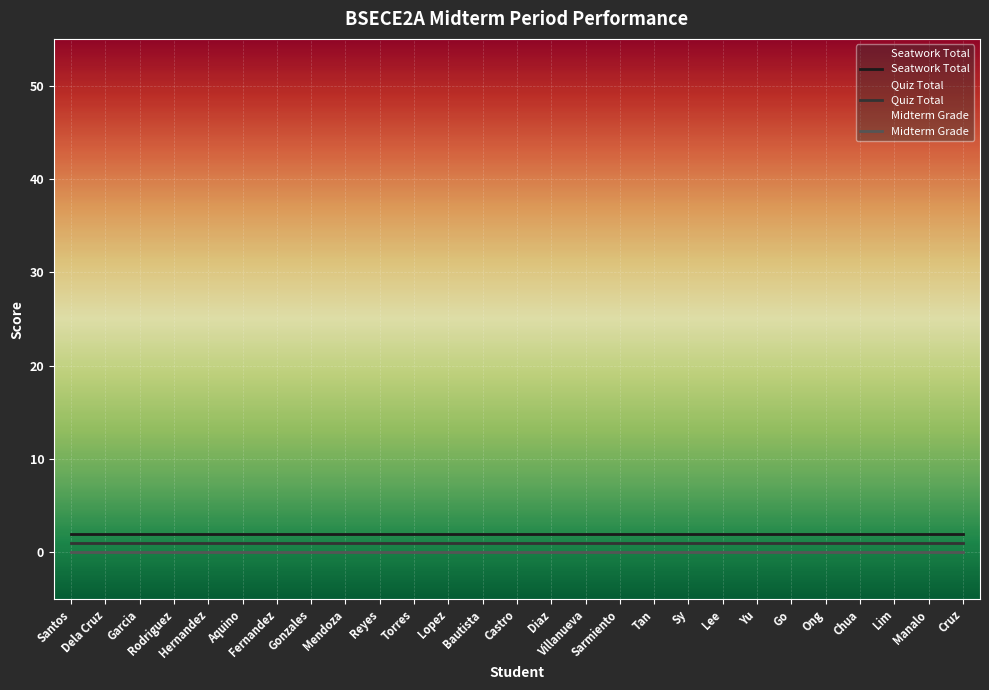

Reading right to left, list all the values displayed in this chart.

Seatwork Total: 2	2	2	2	2	2	2	2	2	2	2	2	2	2	2	2	2	2	2	2	2	2	2	2	2	2	2
Quiz Total: 1	1	1	1	1	1	1	1	1	1	1	1	1	1	1	1	1	1	1	1	1	1	1	1	1	1	1
Midterm Grade: 0	0	0	0	0	0	0	0	0	0	0	0	0	0	0	0	0	0	0	0	0	0	0	0	0	0	0